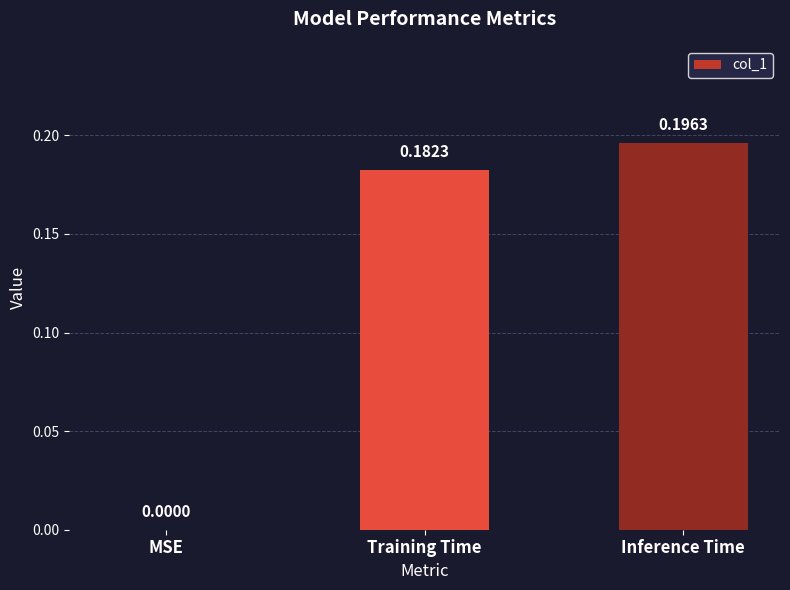

Are the bars horizontal?

No